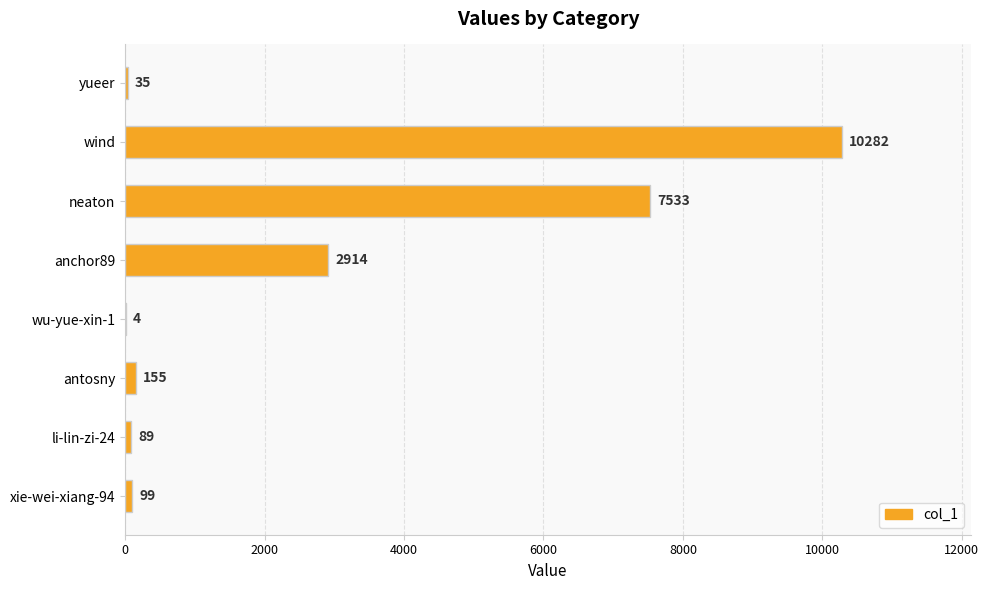

What is the change in value from antosny to neaton?

+7378